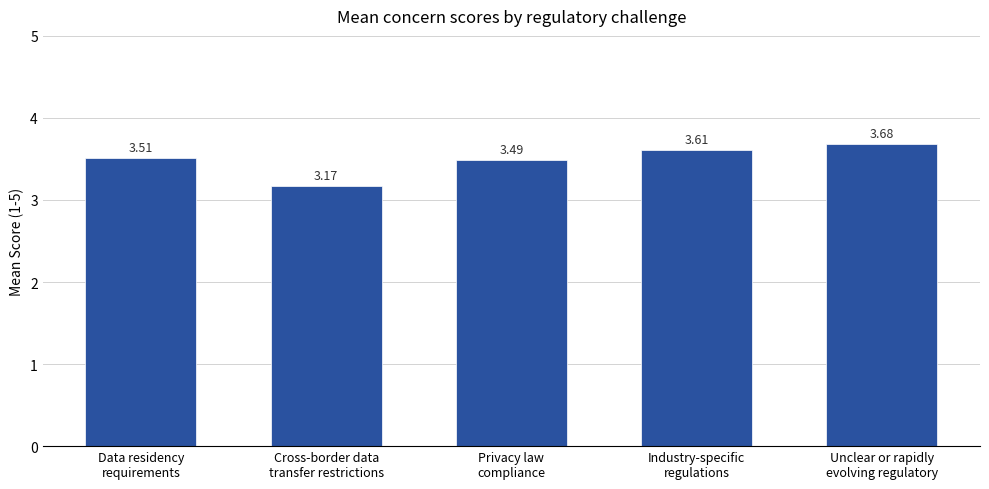

What is the ratio of the value at Privacy law
compliance to the value at Unclear or rapidly
evolving regulatory?

0.9